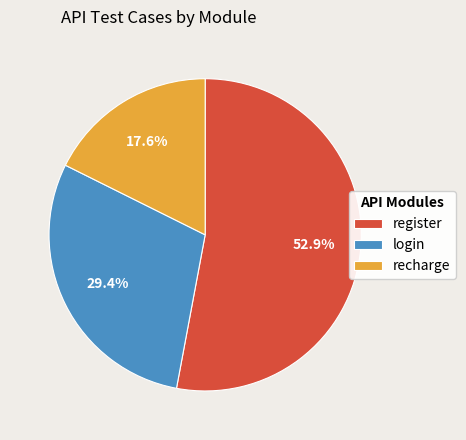

Rank the categories by value from highest to lowest.

register, login, recharge